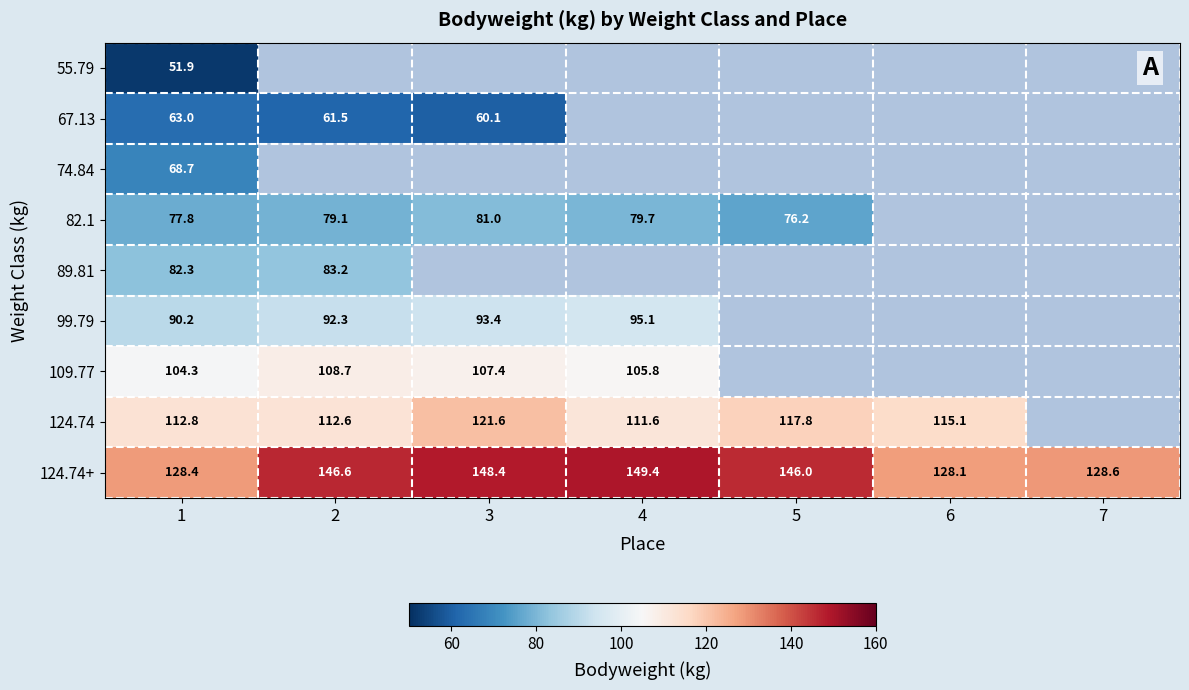

Is the value of 82.1 at 5 greater than the value of 67.13 at 1?

Yes